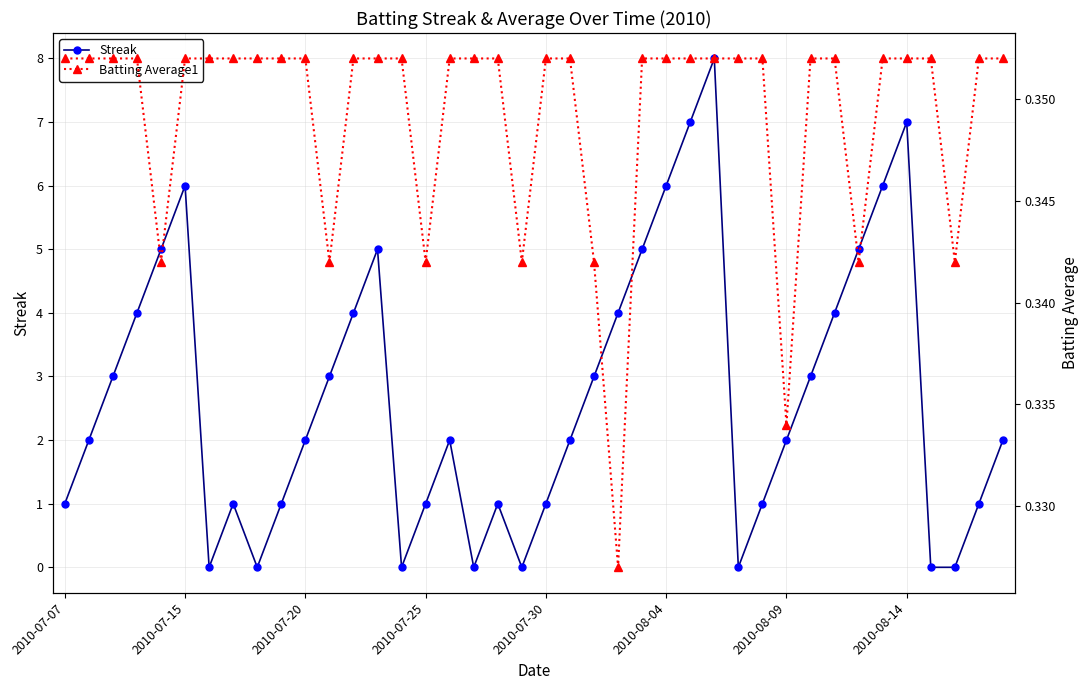

What is the highest value of the Streak series?

8